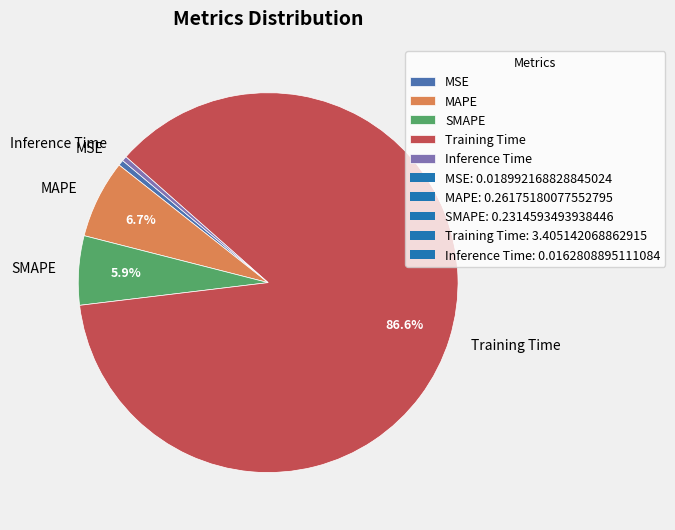

How many segments does this pie chart have?

5